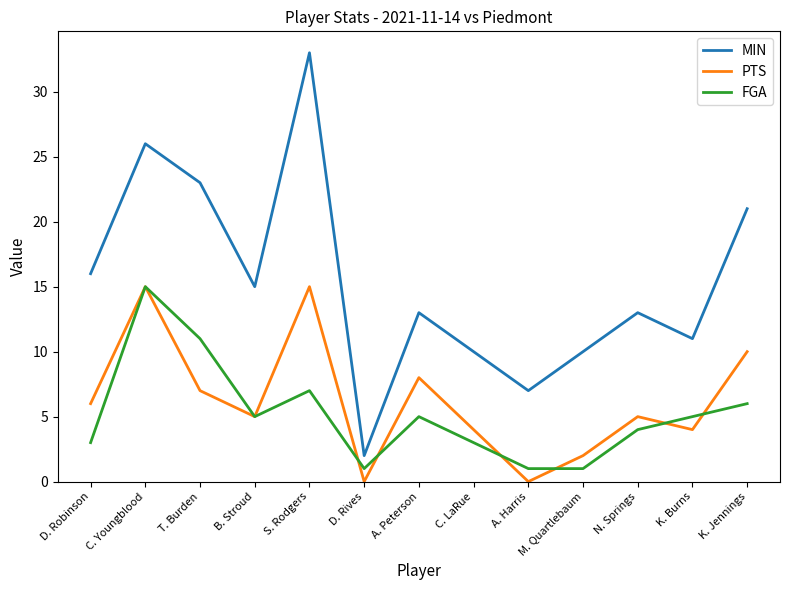

The FGA series shows 19 at T. Burden. True or false?

False